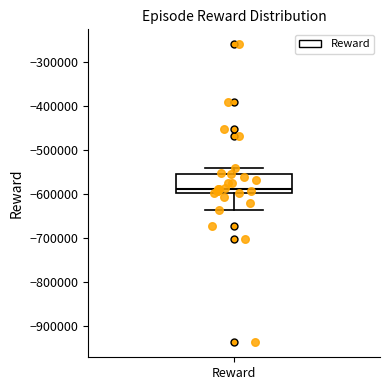

Transcribe this box plot: give where the median line is, the range the box spans, and where the two whiskers end, as read against the y-axis. The values are not printed on the chart, so give them approximately, as read against the axis.

median -590000, box -600000 to -550000, whiskers -640000 to -540000